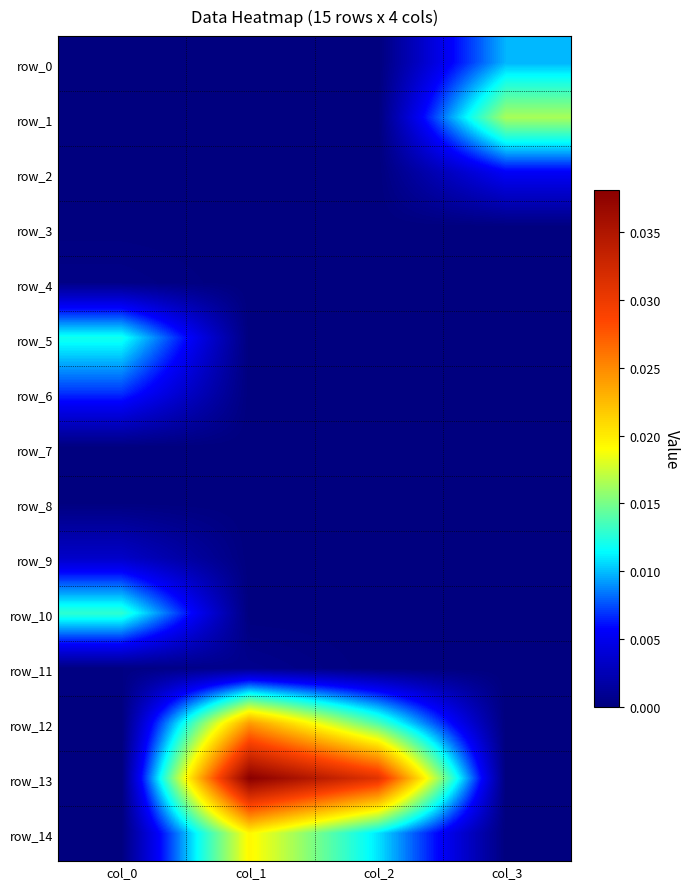

At col_0, list the series in order from largest to smallest.

row_10, row_5, row_6, row_9, row_4, row_11, row_2, row_8, row_3, row_1, row_7, row_0, row_12, row_13, row_14